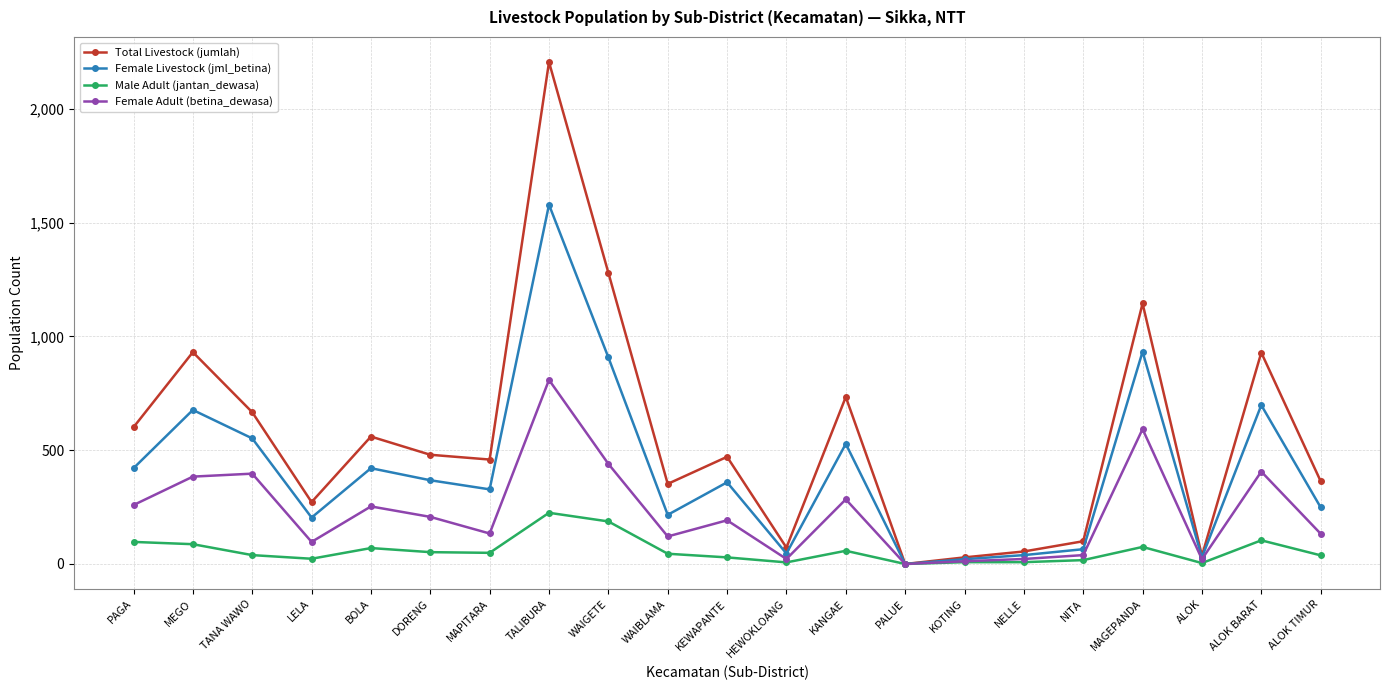

Rank the series by their maximum value, from lowest to highest.

Male Adult (jantan_dewasa), Female Adult (betina_dewasa), Female Livestock (jml_betina), Total Livestock (jumlah)